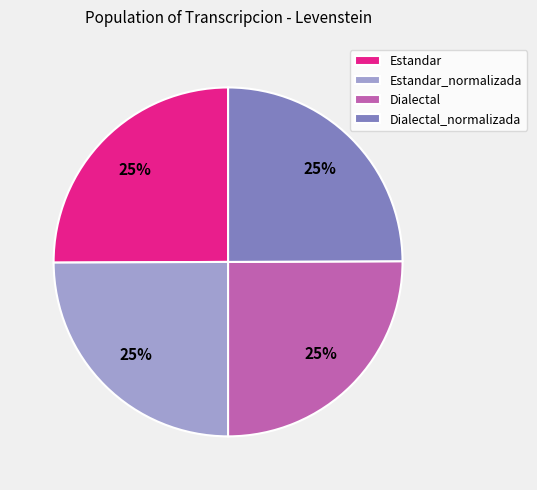

To the nearest percent, what portion does Dialectal_normalizada represent?

25%